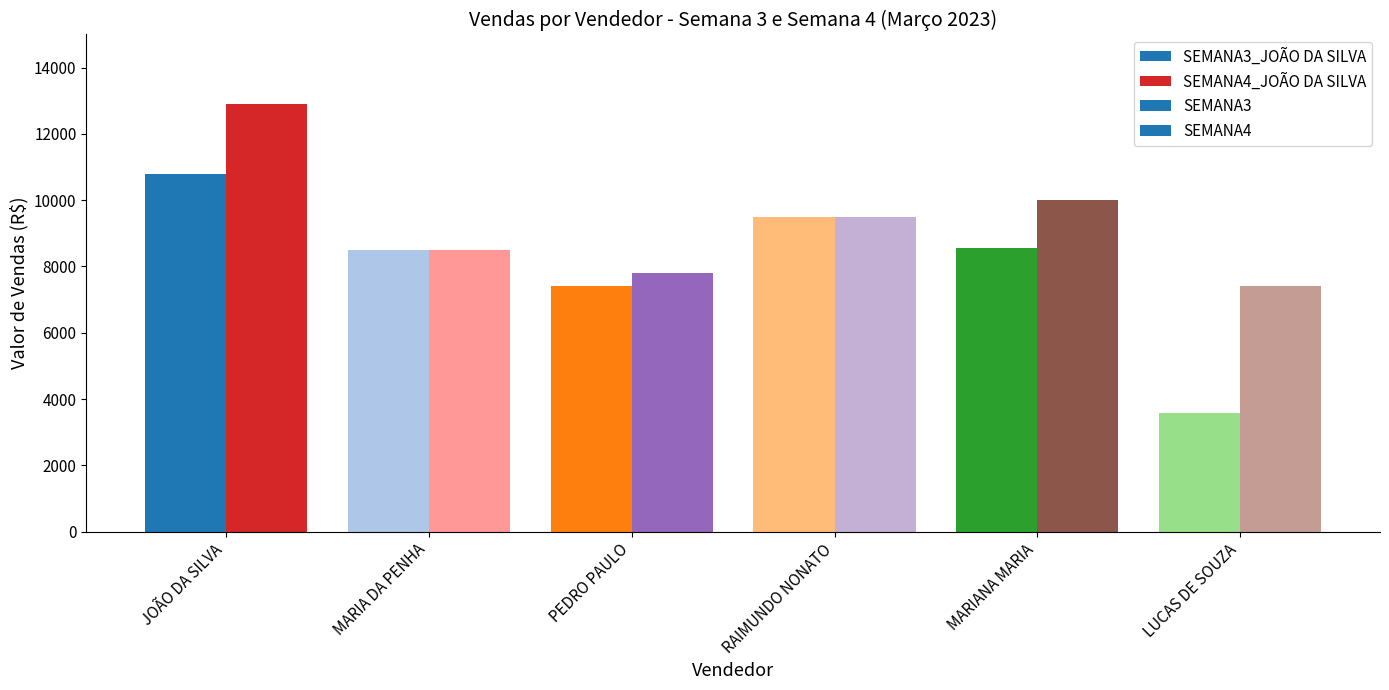

Reading right to left, extract all data points from this chart.

SEMANA3: 3587	8564	9500	7400	8500	10800
SEMANA4: 7410	10000	9500	7800	8500	12900